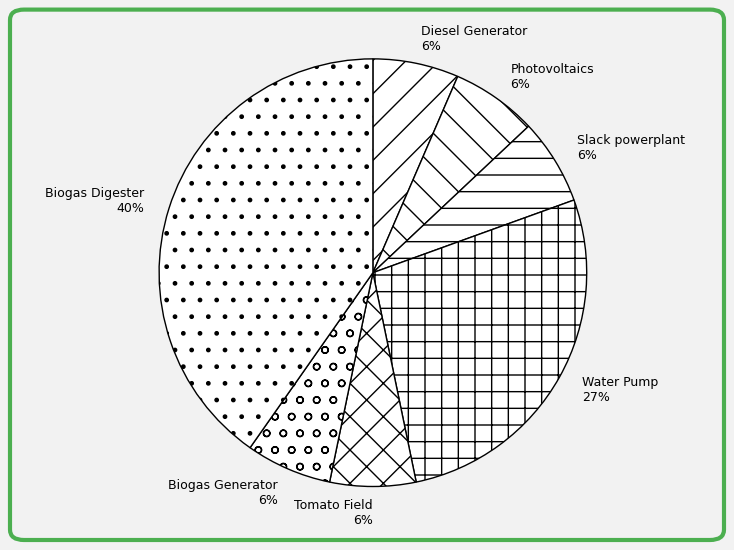

Approximately how many times larger is the value at Biogas Generator compared to Diesel Generator?

1.0